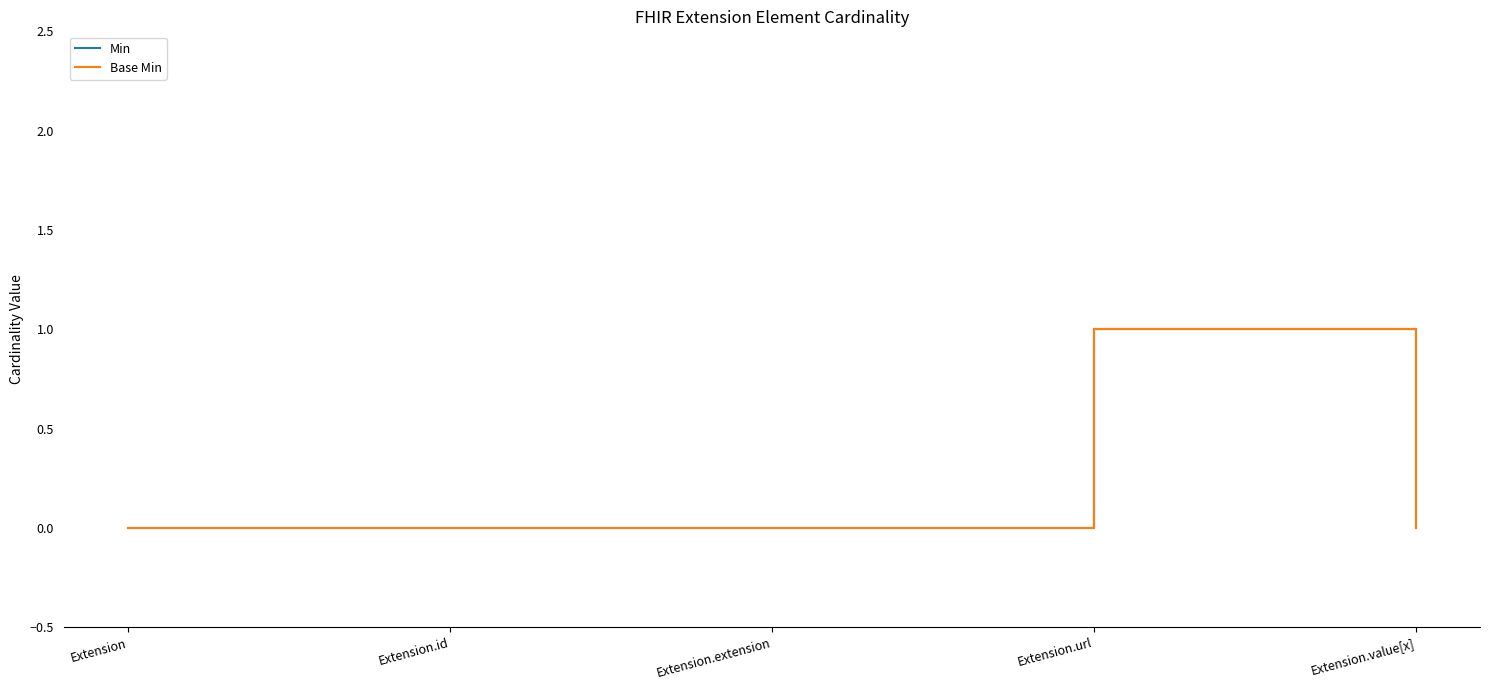

Does the chart have visible grid lines?

No